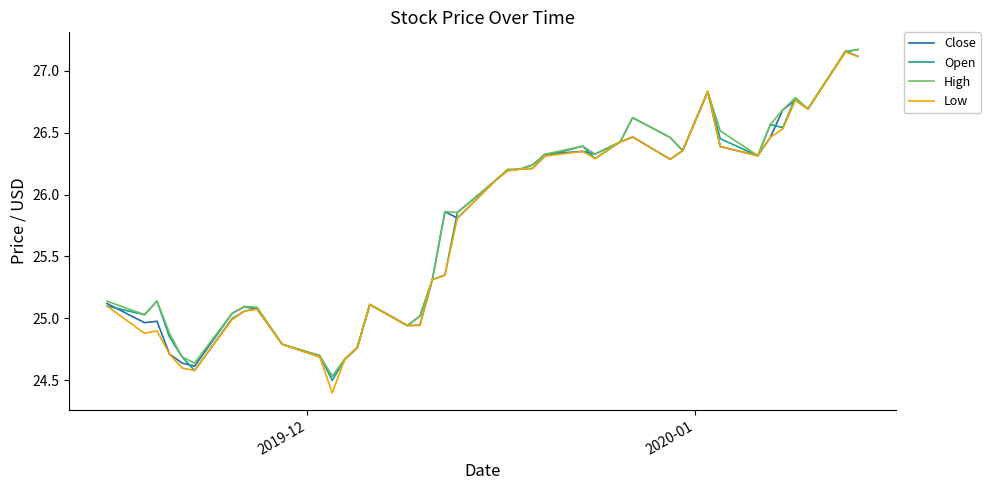

Which series has the widest spread of values?

Low